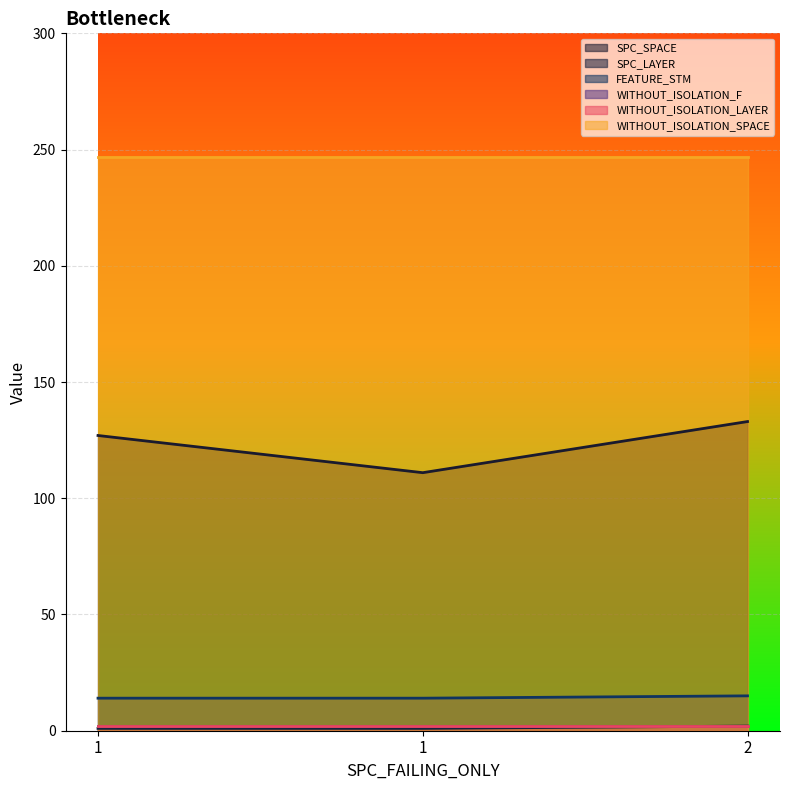

Does the chart display data point markers on the line(s)?

No